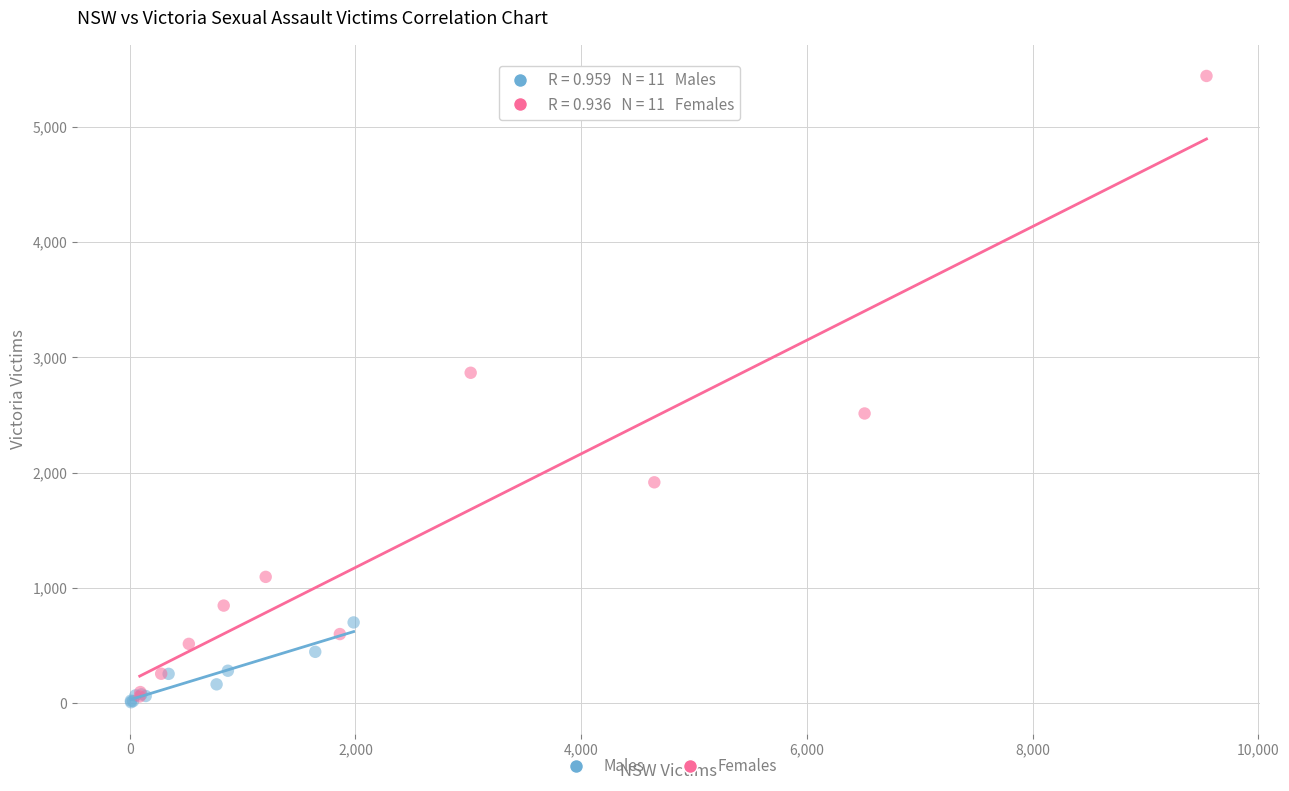

Which series has the largest Y range (max minus min)?

Females